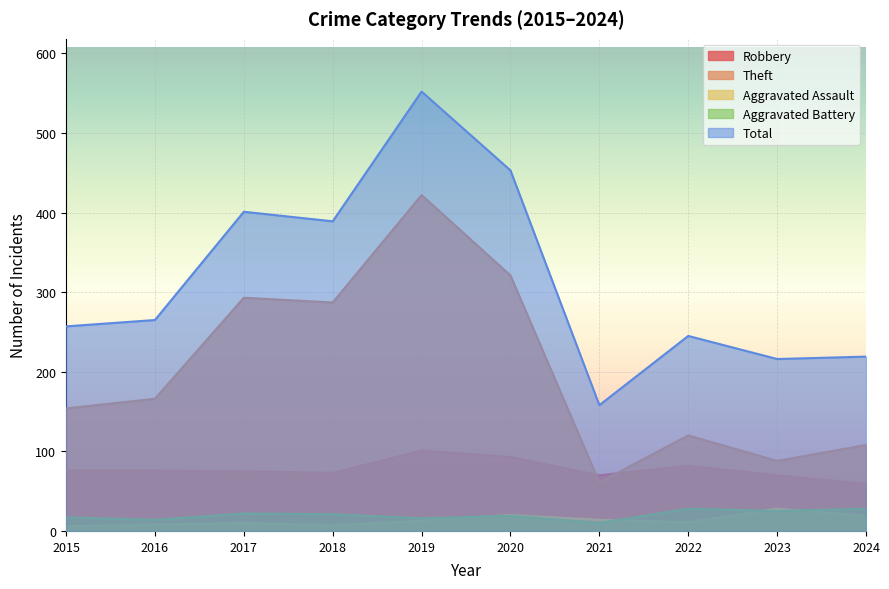

At which label is Robbery closest to 80?

2022